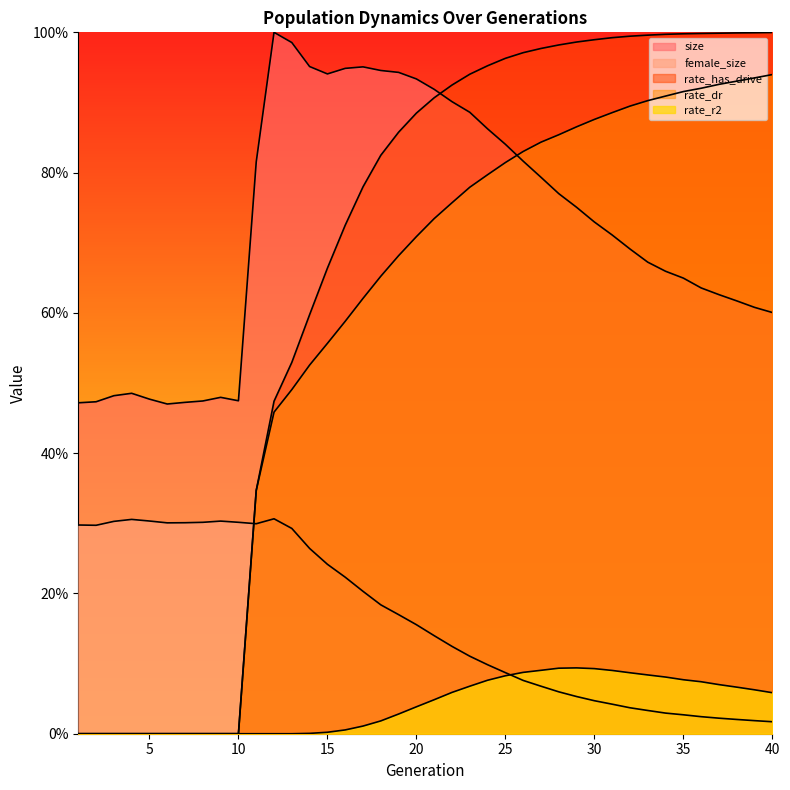

True or false: size and rate_r2 cross at least once.

False